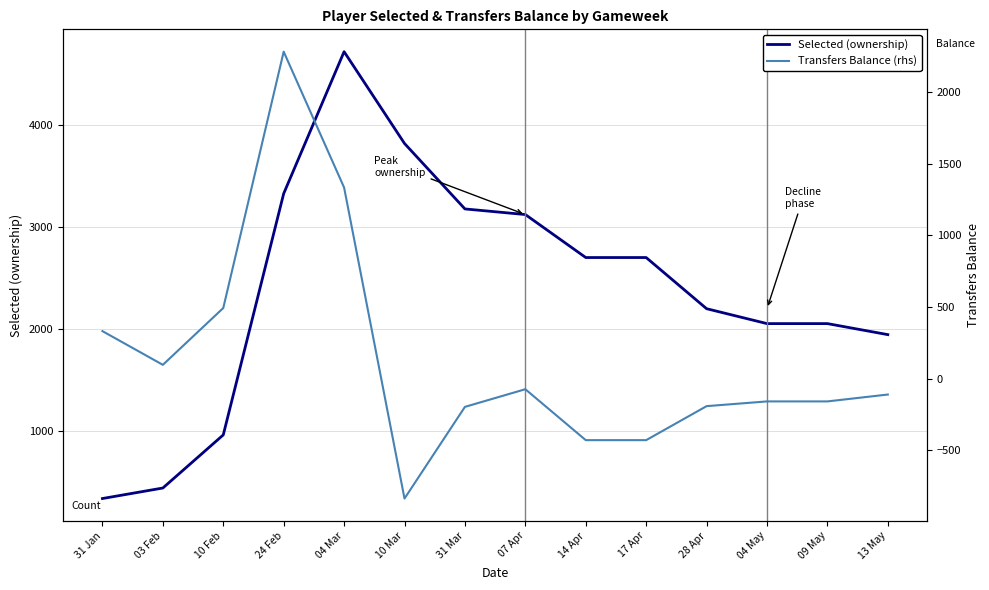

The Selected (ownership) series shows 3286 at 13 May. True or false?

False